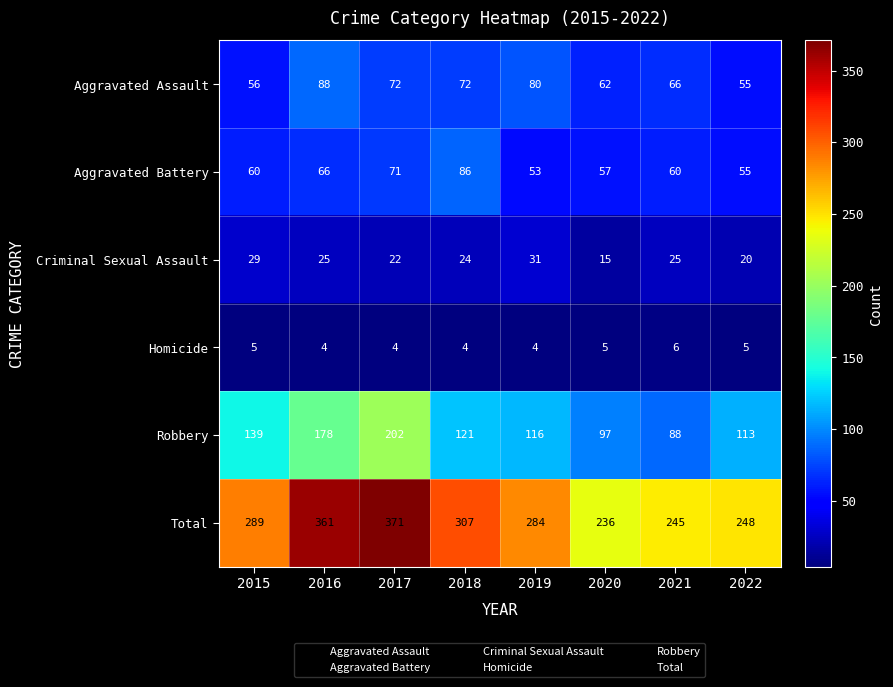

How many data points does each series have?

8